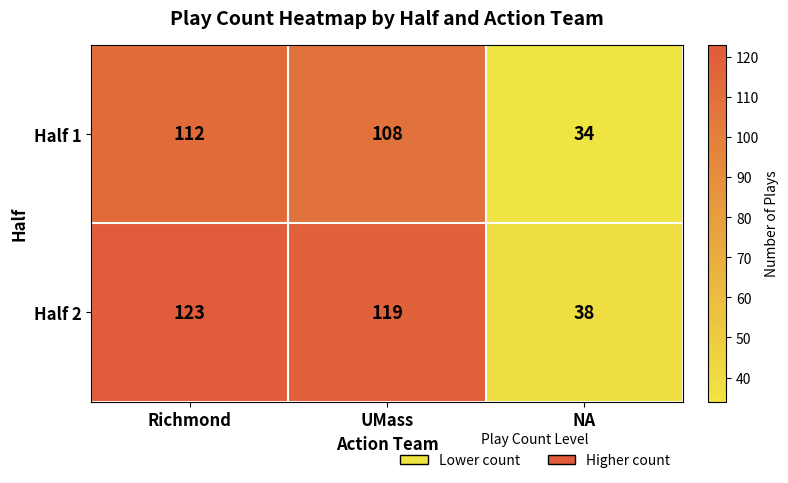

What is the difference between the highest and lowest values at Richmond?

11